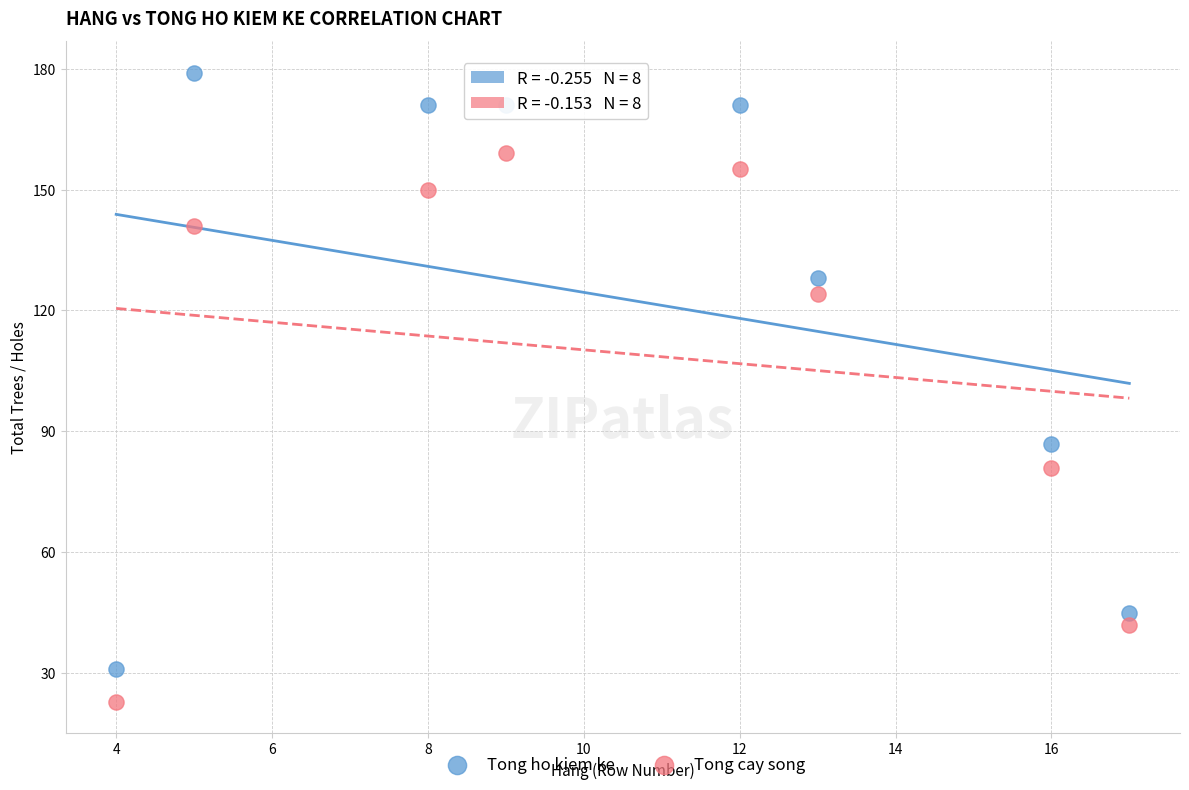

Which series has the largest Y range (max minus min)?

Tong ho kiem ke